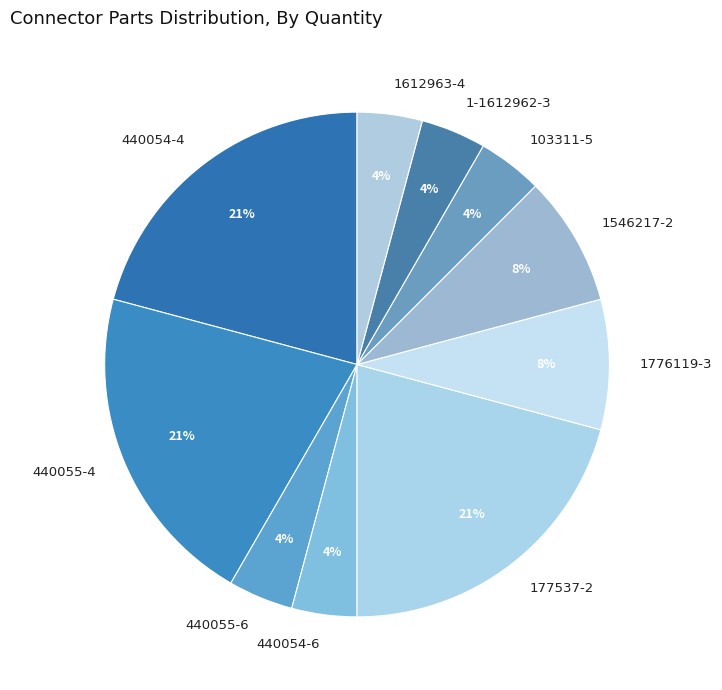

Is it true that 1-1612962-3 is 4% of the pie?

True